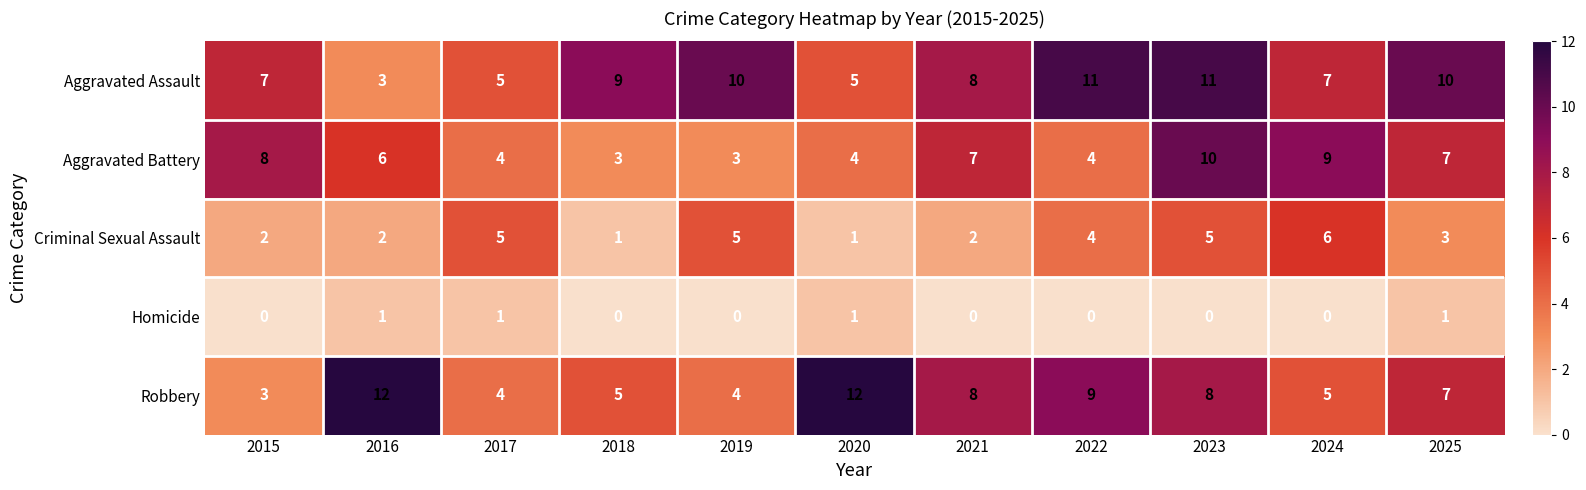

What is the maximum value for Robbery?

12